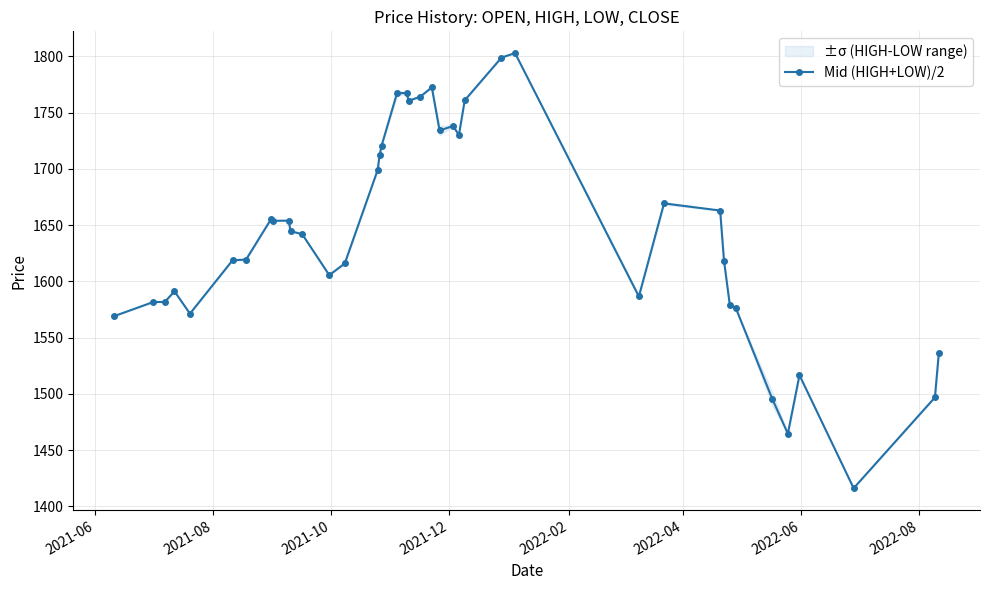

What is the highest value of the Mid (HIGH+LOW)/2 series?

1803.0